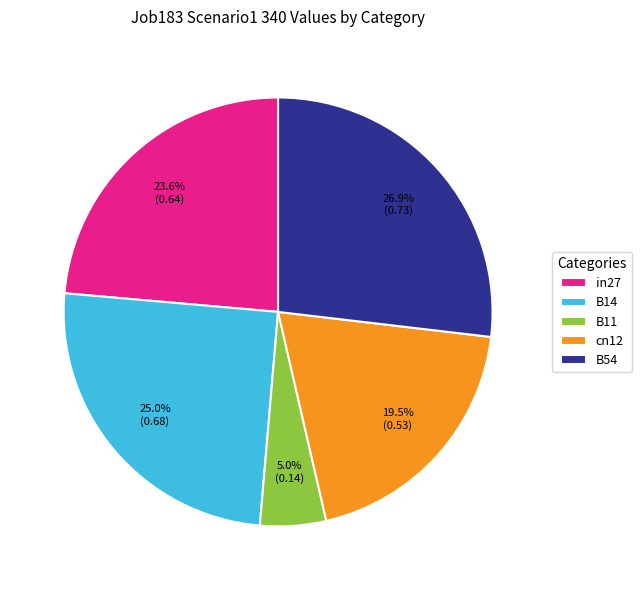

Between B11 and in27, which is larger?

in27